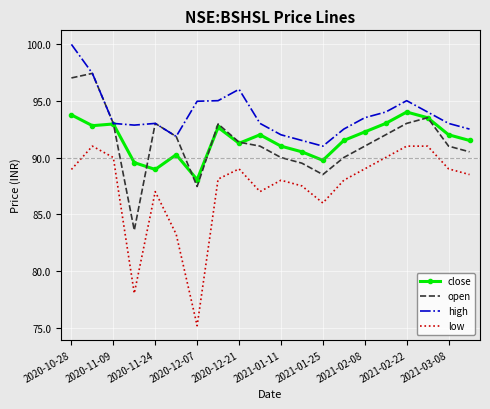

Rank the series by their maximum value, from highest to lowest.

high, open, close, low